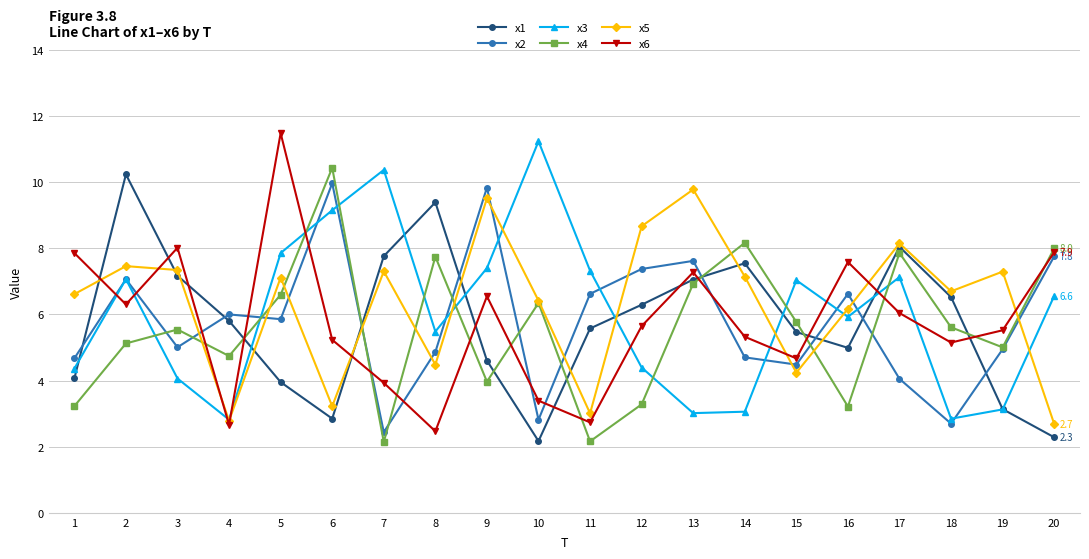

What are all the series names shown in the legend?

x1, x2, x3, x4, x5, x6